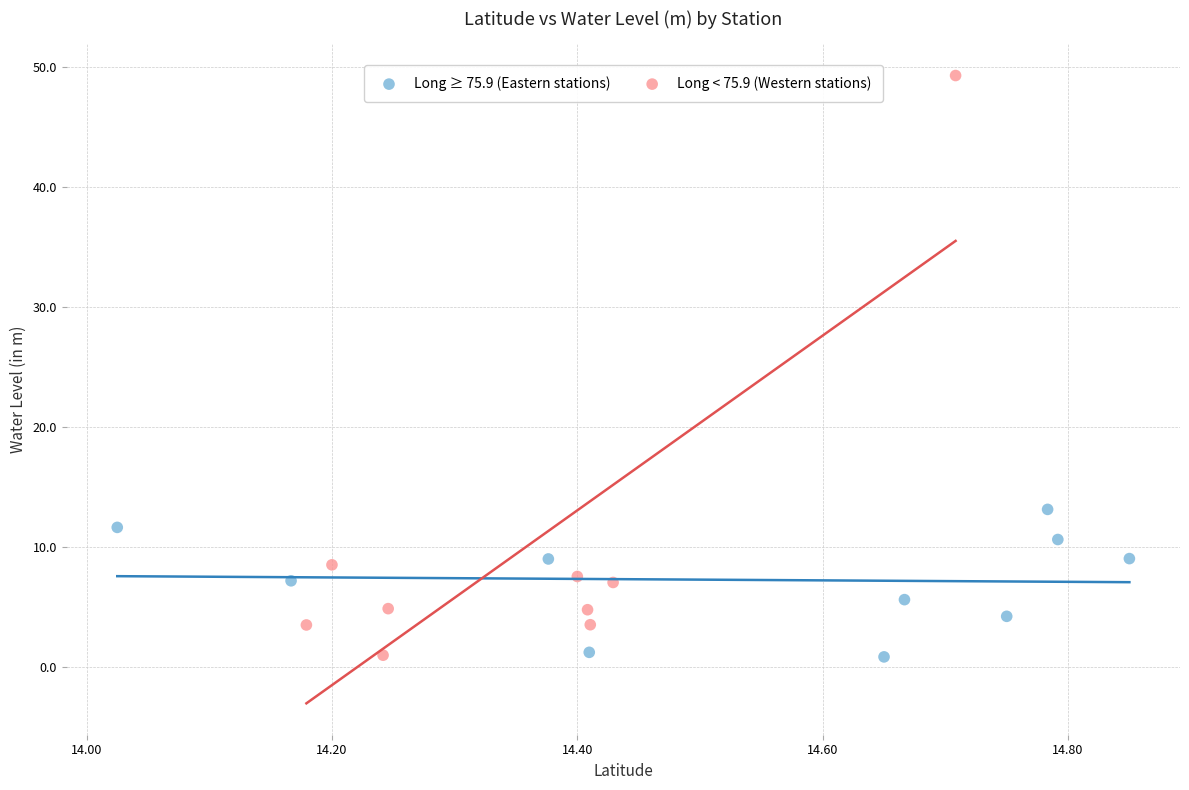

Which series has the largest Y range (max minus min)?

Long < 75.9 (Western stations)